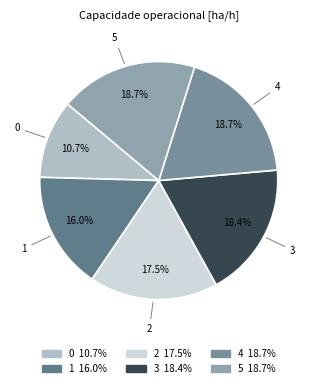

To the nearest percent, what is the average slice percentage?

17%